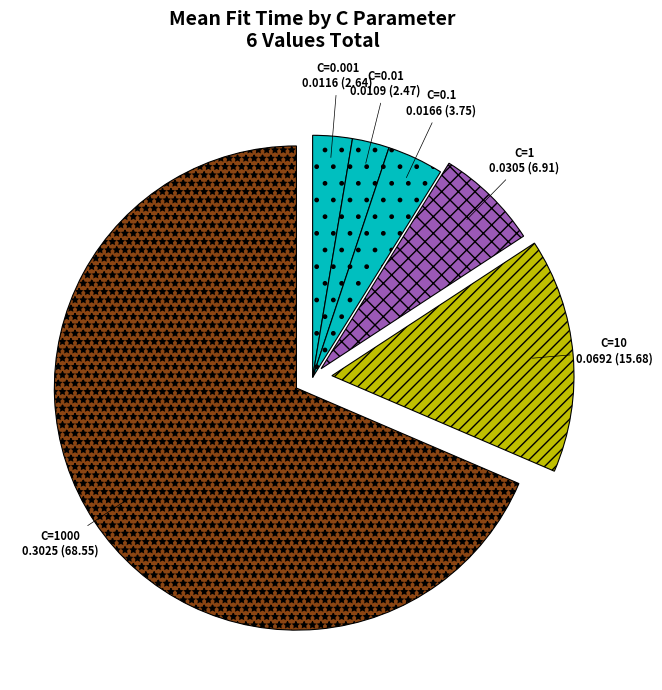

What is the majority slice?

C=1000